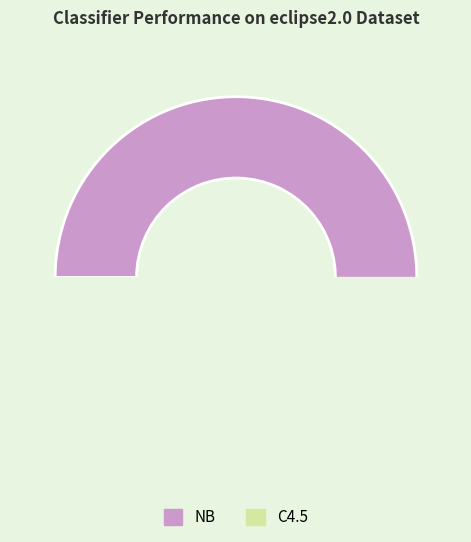

How many slices are in this pie chart?

2